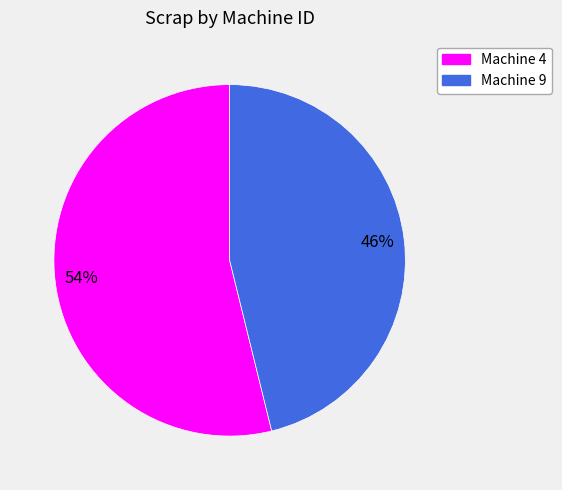

Which has a higher value, Machine 9 or Machine 4?

Machine 4